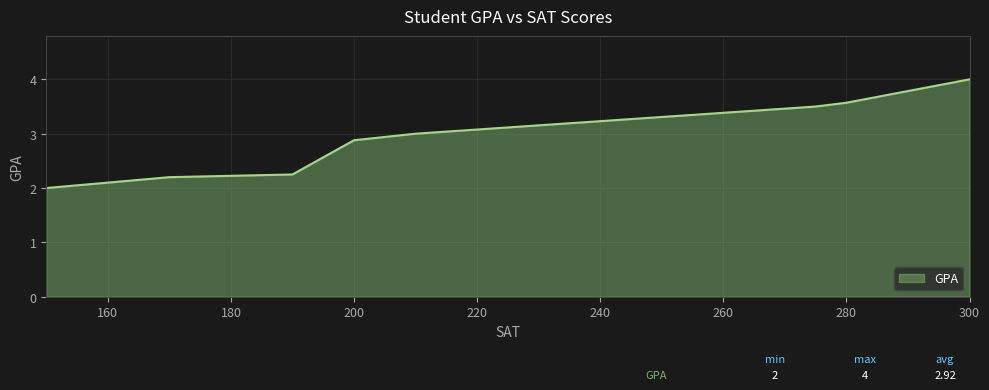

What is the maximum value shown in the chart?

4.0